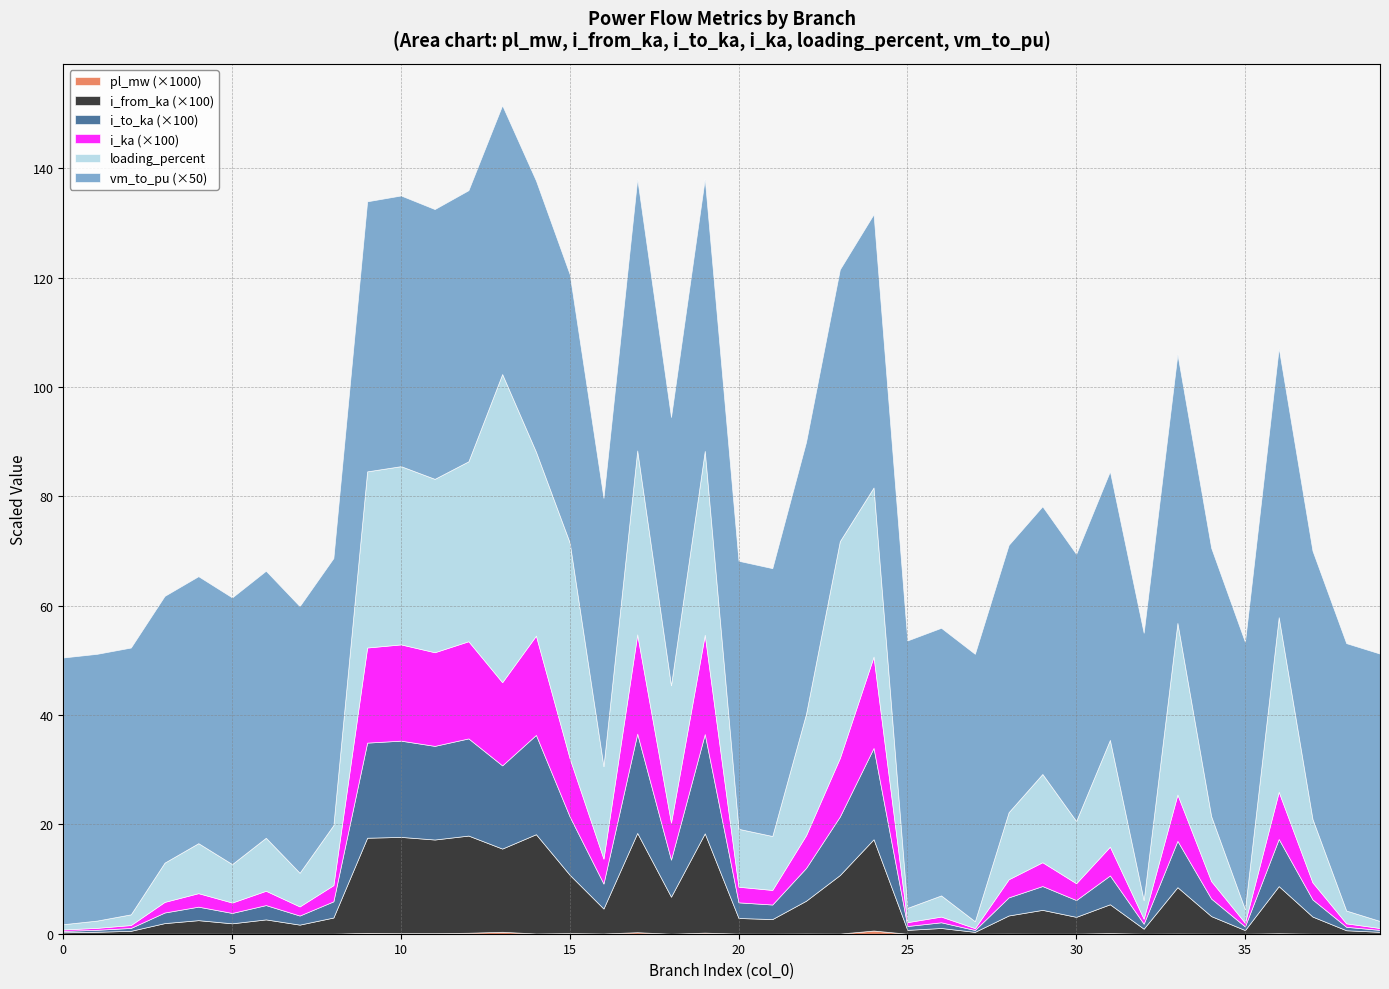

Reading left to right, transcribe all the data shown in this chart.

pl_mw: 0=0.0	1=0.0	2=0.0	3=0.0	4=0.0	5=0.0	6=0.0	7=0.0	8=0.0	9=0.0	10=0.0	11=0.0	12=0.0	13=0.0	14=0.0	15=0.0	16=0.0	17=0.0	18=0.0	19=0.0	20=0.0	21=0.0	22=0.0	23=0.0	24=0.0	25=0.0	26=0.0	27=0.0	28=0.0	29=0.0	30=0.0	31=0.0	32=0.0	33=0.0	34=0.0	35=0.0	36=0.0	37=0.0	38=0.0	39=0.0
i_from_ka: 0=0.0	1=0.0	2=0.0	3=0.0	4=0.0	5=0.0	6=0.0	7=0.0	8=0.0	9=0.2	10=0.2	11=0.2	12=0.2	13=0.2	14=0.2	15=0.1	16=0.0	17=0.2	18=0.1	19=0.2	20=0.0	21=0.0	22=0.1	23=0.1	24=0.2	25=0.0	26=0.0	27=0.0	28=0.0	29=0.0	30=0.0	31=0.1	32=0.0	33=0.1	34=0.0	35=0.0	36=0.1	37=0.0	38=0.0	39=0.0
i_to_ka: 0=0.0	1=0.0	2=0.0	3=0.0	4=0.0	5=0.0	6=0.0	7=0.0	8=0.0	9=0.2	10=0.2	11=0.2	12=0.2	13=0.2	14=0.2	15=0.1	16=0.0	17=0.2	18=0.1	19=0.2	20=0.0	21=0.0	22=0.1	23=0.1	24=0.2	25=0.0	26=0.0	27=0.0	28=0.0	29=0.0	30=0.0	31=0.1	32=0.0	33=0.1	34=0.0	35=0.0	36=0.1	37=0.0	38=0.0	39=0.0
i_ka: 0=0.0	1=0.0	2=0.0	3=0.0	4=0.0	5=0.0	6=0.0	7=0.0	8=0.0	9=0.2	10=0.2	11=0.2	12=0.2	13=0.2	14=0.2	15=0.1	16=0.0	17=0.2	18=0.1	19=0.2	20=0.0	21=0.0	22=0.1	23=0.1	24=0.2	25=0.0	26=0.0	27=0.0	28=0.0	29=0.0	30=0.0	31=0.1	32=0.0	33=0.1	34=0.0	35=0.0	36=0.1	37=0.0	38=0.0	39=0.0
loading_percent: 0=1.0	1=1.3	2=2.0	3=7.2	4=9.1	5=7.0	6=9.7	7=6.2	8=11.0	9=32.2	10=32.6	11=31.7	12=32.9	13=56.4	14=33.6	15=39.5	16=16.9	17=33.6	18=25.1	19=33.6	20=10.6	21=9.9	22=22.2	23=39.7	24=30.9	25=2.6	26=3.9	27=1.3	28=12.3	29=16.1	30=11.4	31=19.5	32=3.4	33=31.4	34=11.9	35=2.5	36=31.9	37=11.6	38=2.3	39=1.3
vm_to_pu: 0=1.0	1=1.0	2=1.0	3=1.0	4=1.0	5=1.0	6=1.0	7=1.0	8=1.0	9=1.0	10=1.0	11=1.0	12=1.0	13=1.0	14=1.0	15=1.0	16=1.0	17=1.0	18=1.0	19=1.0	20=1.0	21=1.0	22=1.0	23=1.0	24=1.0	25=1.0	26=1.0	27=1.0	28=1.0	29=1.0	30=1.0	31=1.0	32=1.0	33=1.0	34=1.0	35=1.0	36=1.0	37=1.0	38=1.0	39=1.0